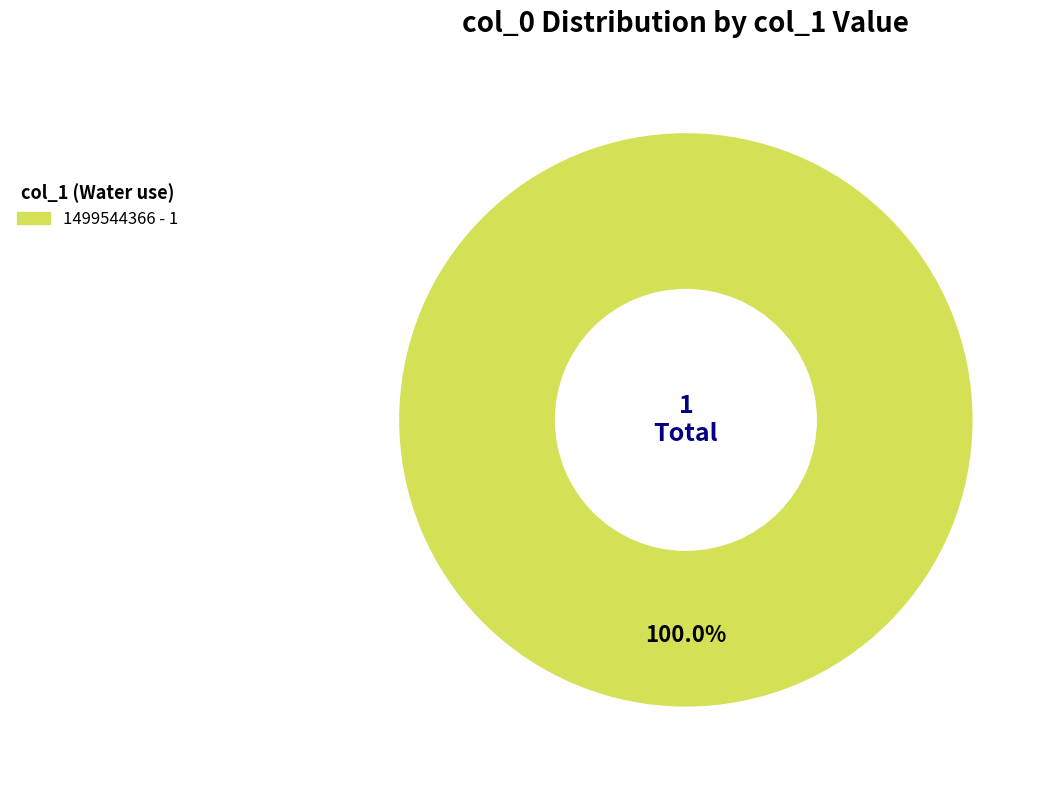

How many slices are in this pie chart?

1